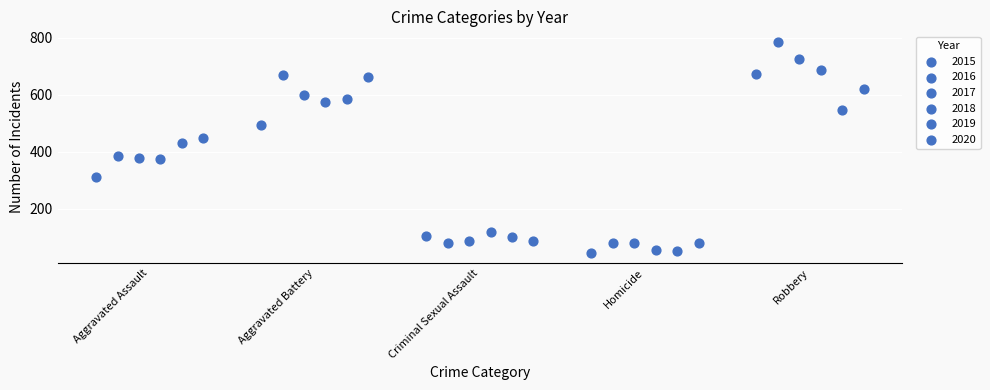

Which series has the widest spread of Y values?

2016